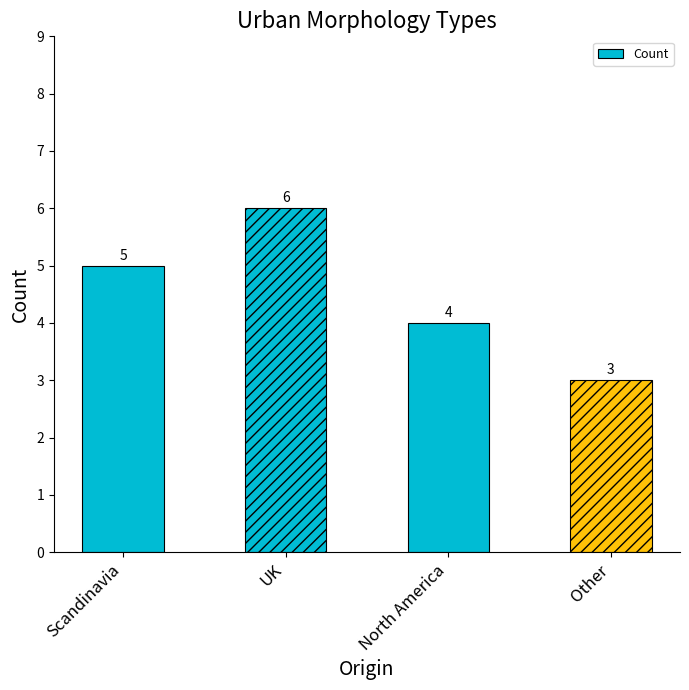

Reading right to left, list all the values displayed in this chart.

Other=3	North America=4	UK=6	Scandinavia=5